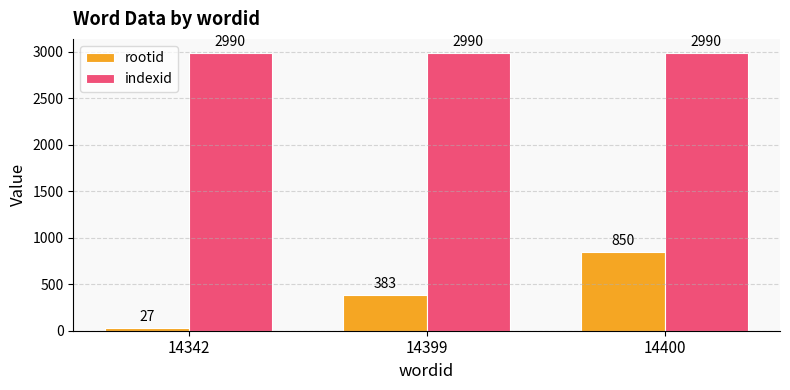

True or false: rootid has a value of 850 at 14400.

True